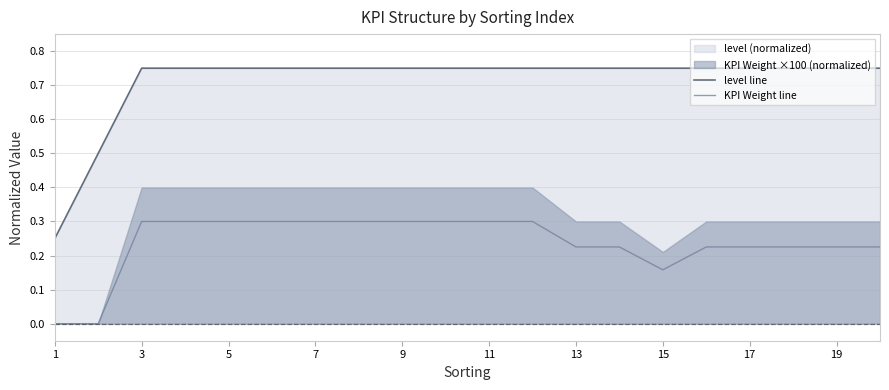

Reading left to right, extract all data points from this chart.

level line: 0.2	0.5	0.8	0.8	0.8	0.8	0.8	0.8	0.8	0.8	0.8	0.8	0.8	0.8	0.8	0.8	0.8	0.8	0.8	0.8
KPI Weight line: 0.0	0.0	0.3	0.3	0.3	0.3	0.3	0.3	0.3	0.3	0.3	0.3	0.2	0.2	0.2	0.2	0.2	0.2	0.2	0.2